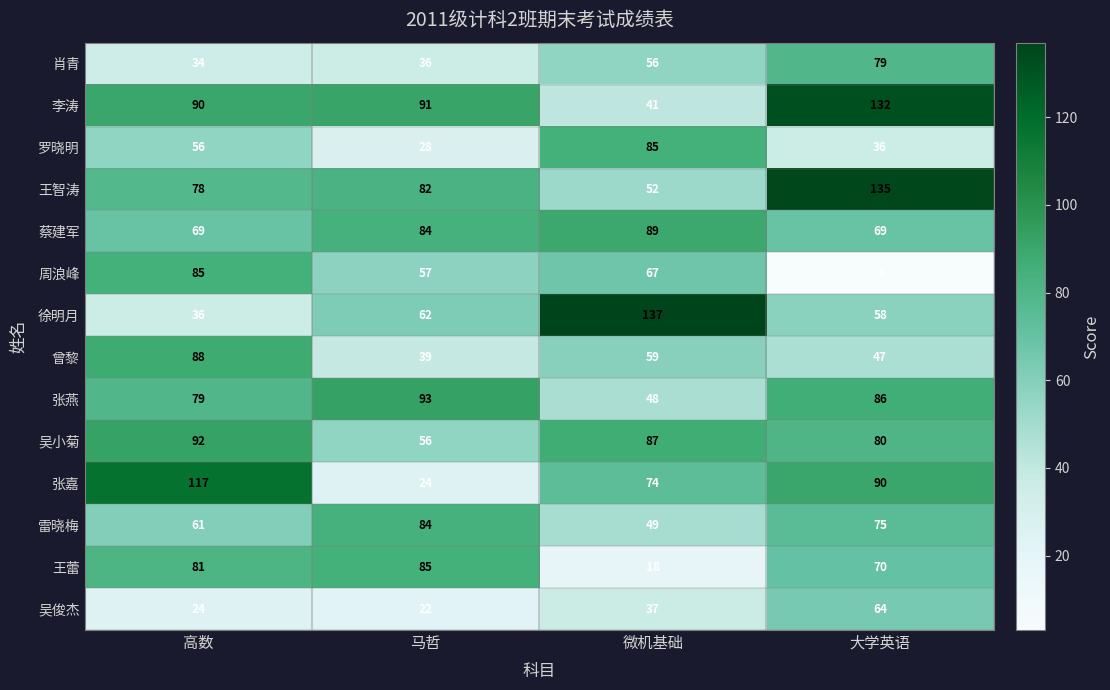

How many 张燕 values are between 79 and 93?

3